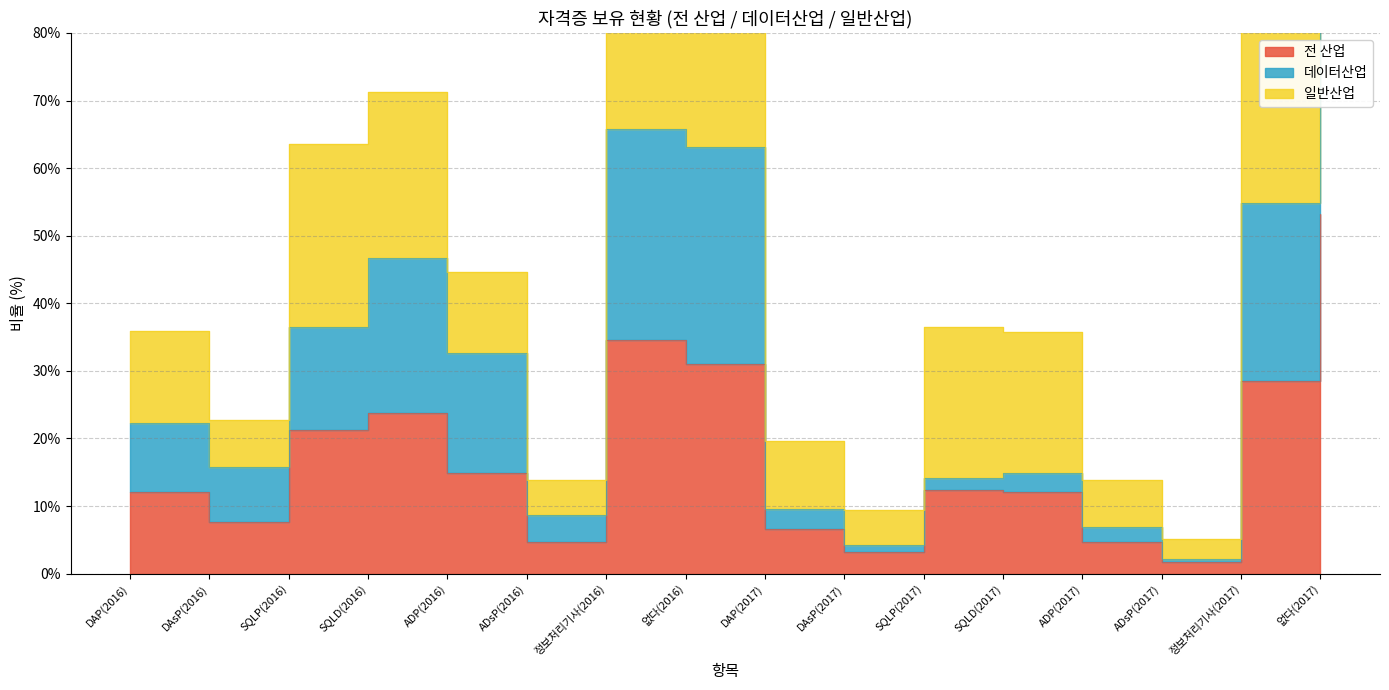

At which category does 전 산업 reach its first local peak?

SQLD(2016)